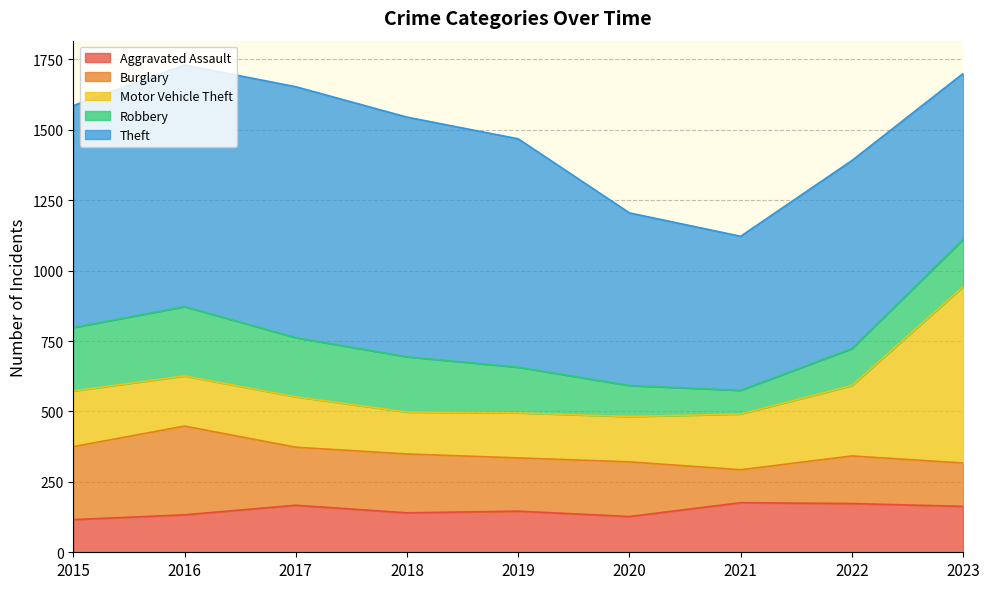

What is the sum of all Aggravated Assault values?

1341